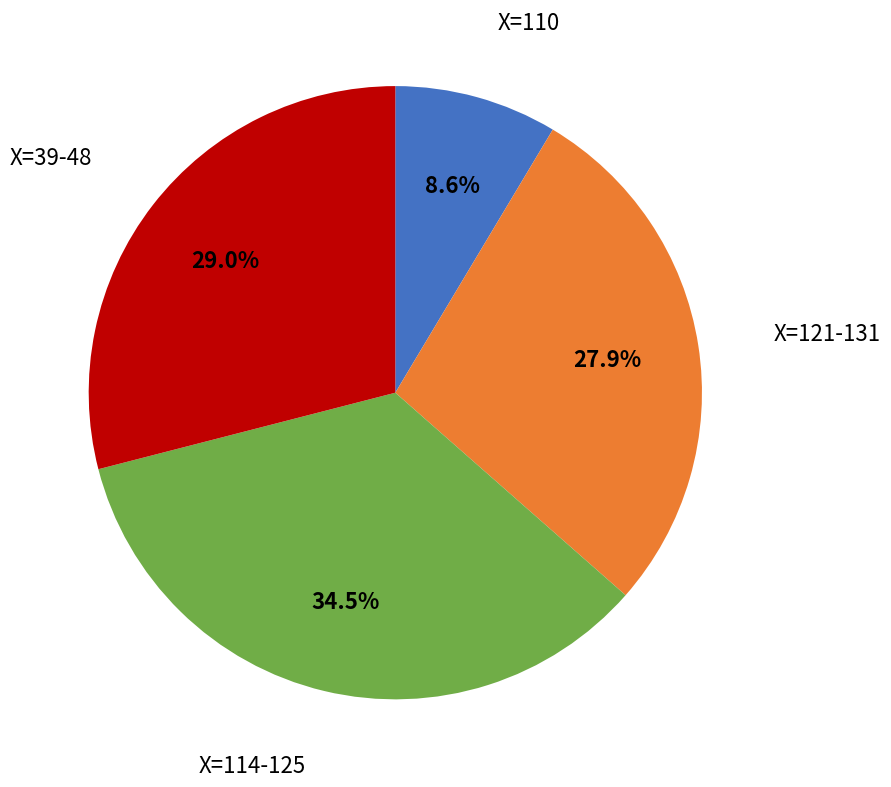

Does any single category account for the majority?

No